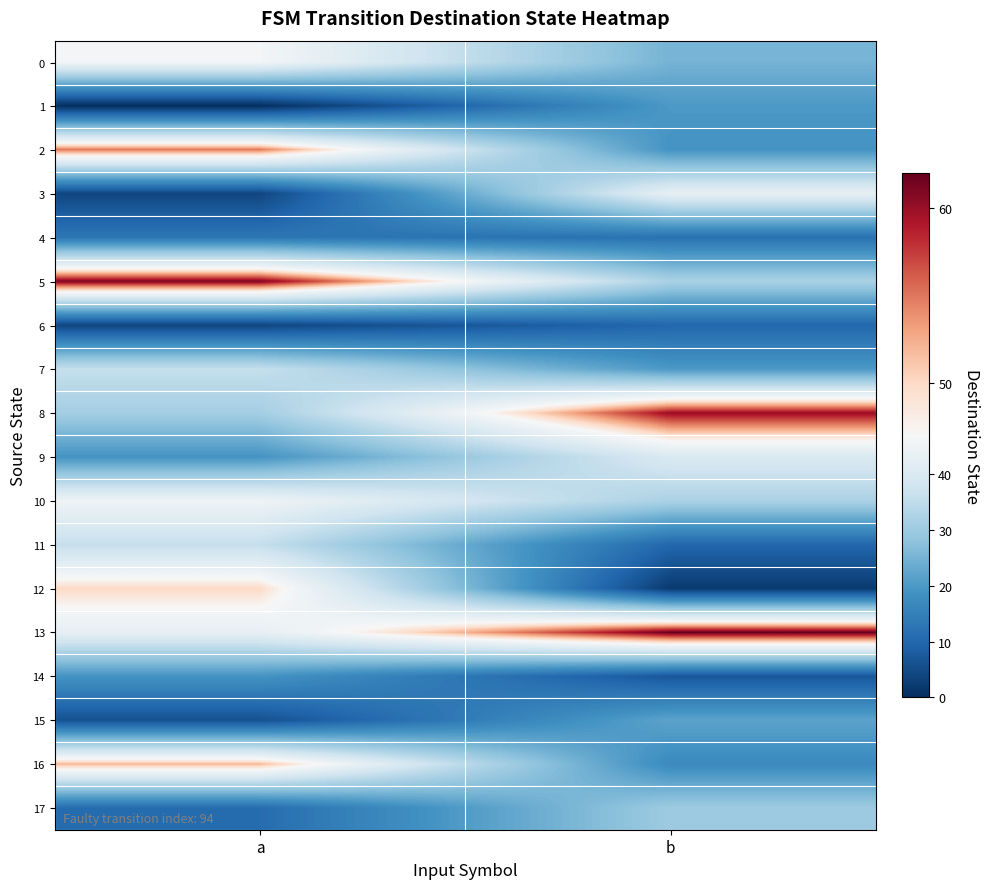

What is the greatest value displayed?

62